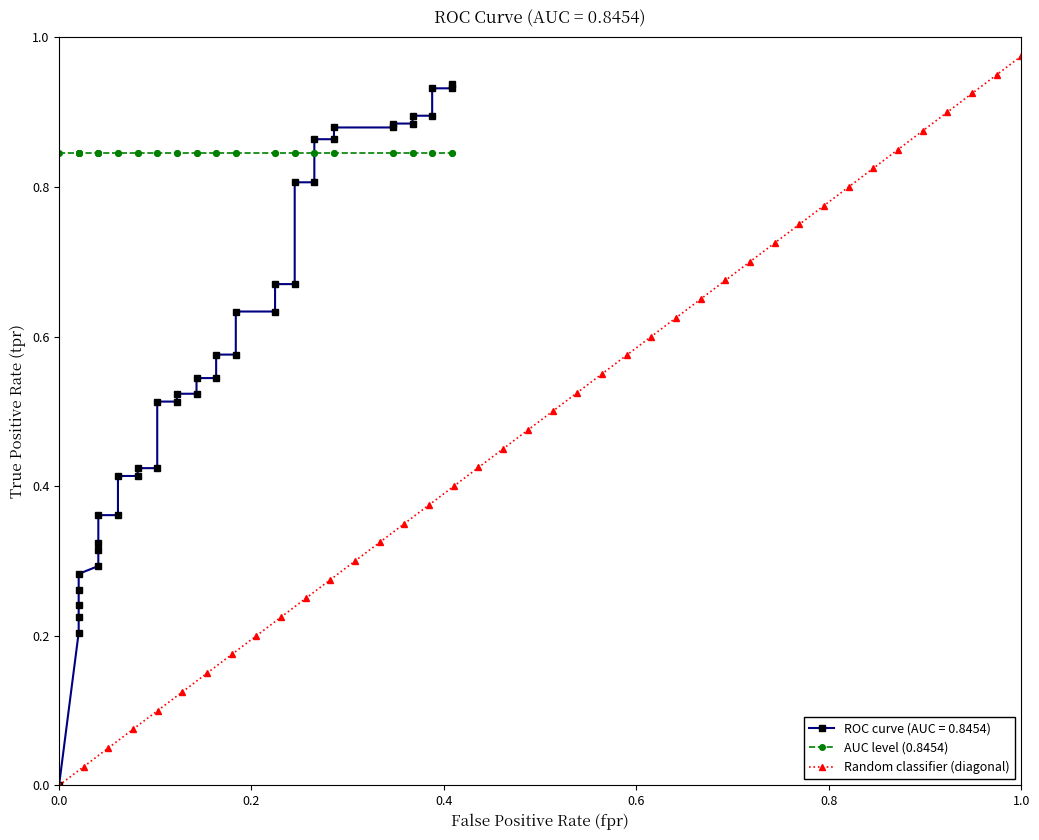

True or false: Random classifier (diagonal) has more than 1 points higher than both neighbors.

False